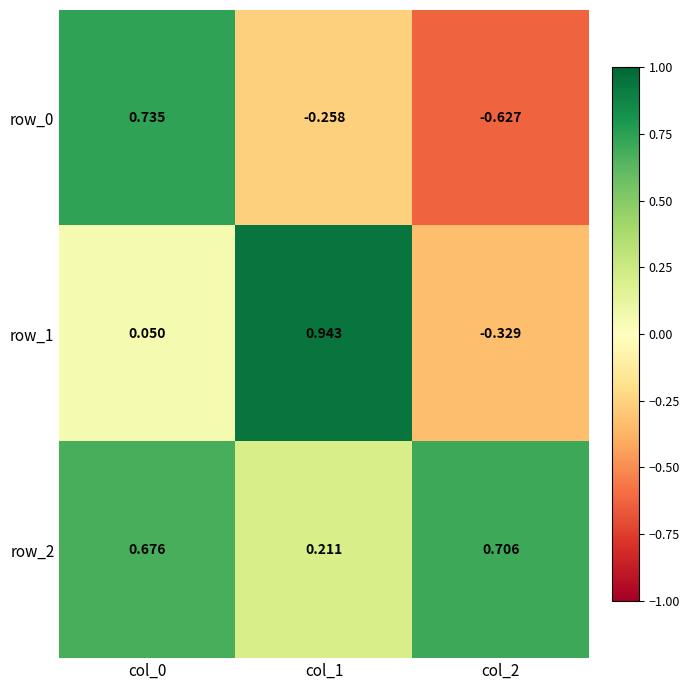

Which series has the largest total across all categories?

row_2